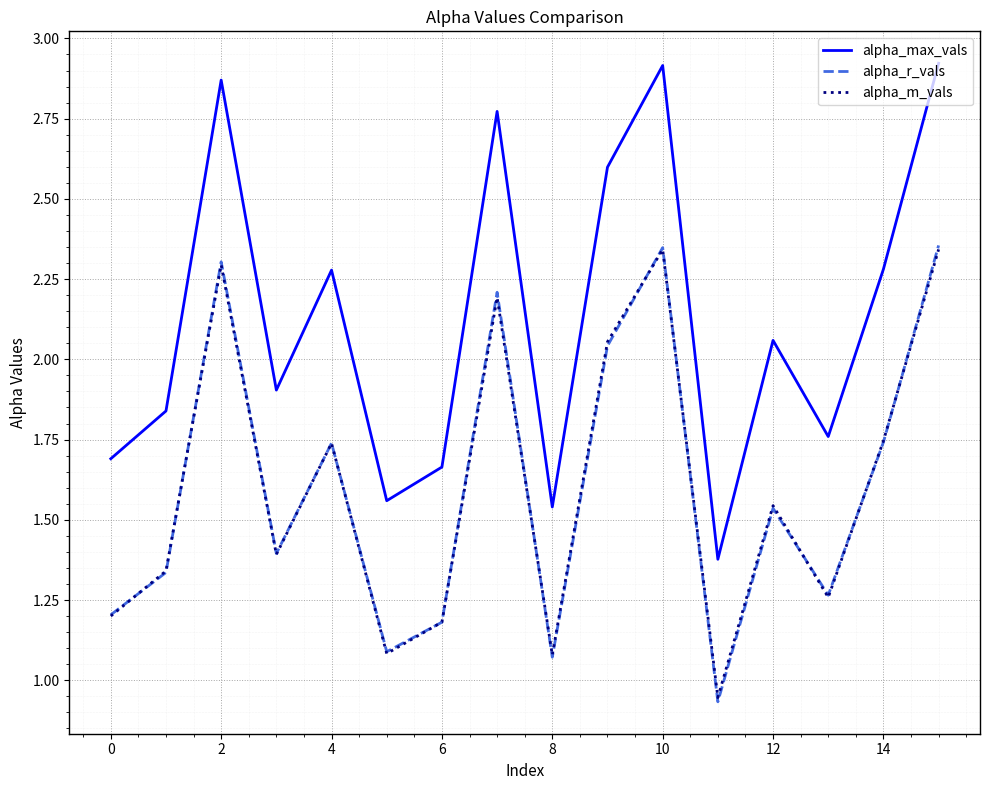

Which series has the widest spread of values?

alpha_max_vals